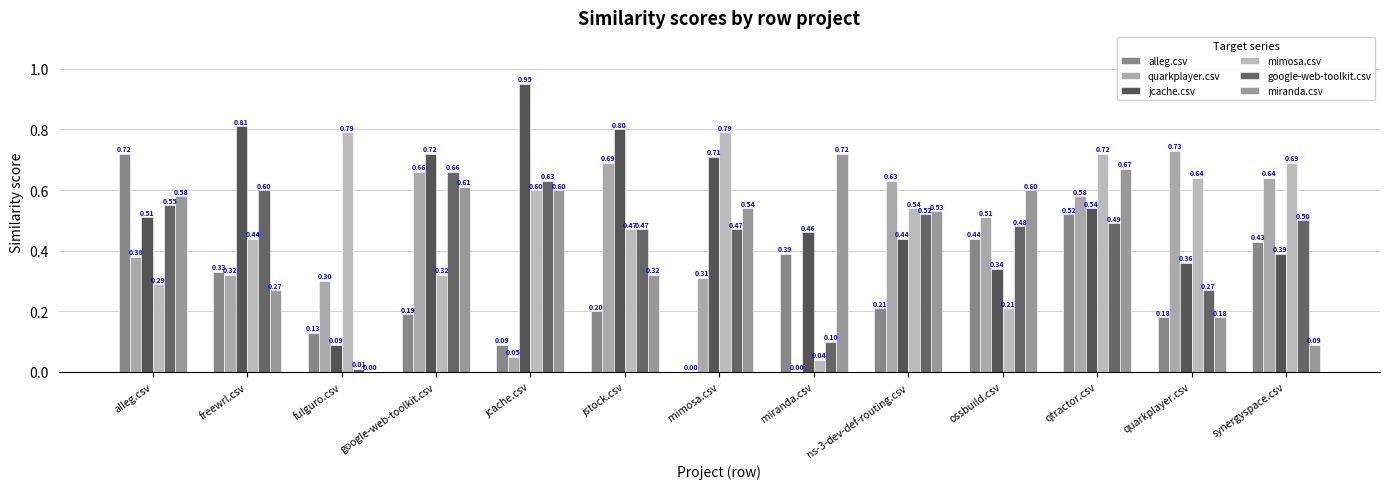

What is the sum of all jcache.csv values?

7.1